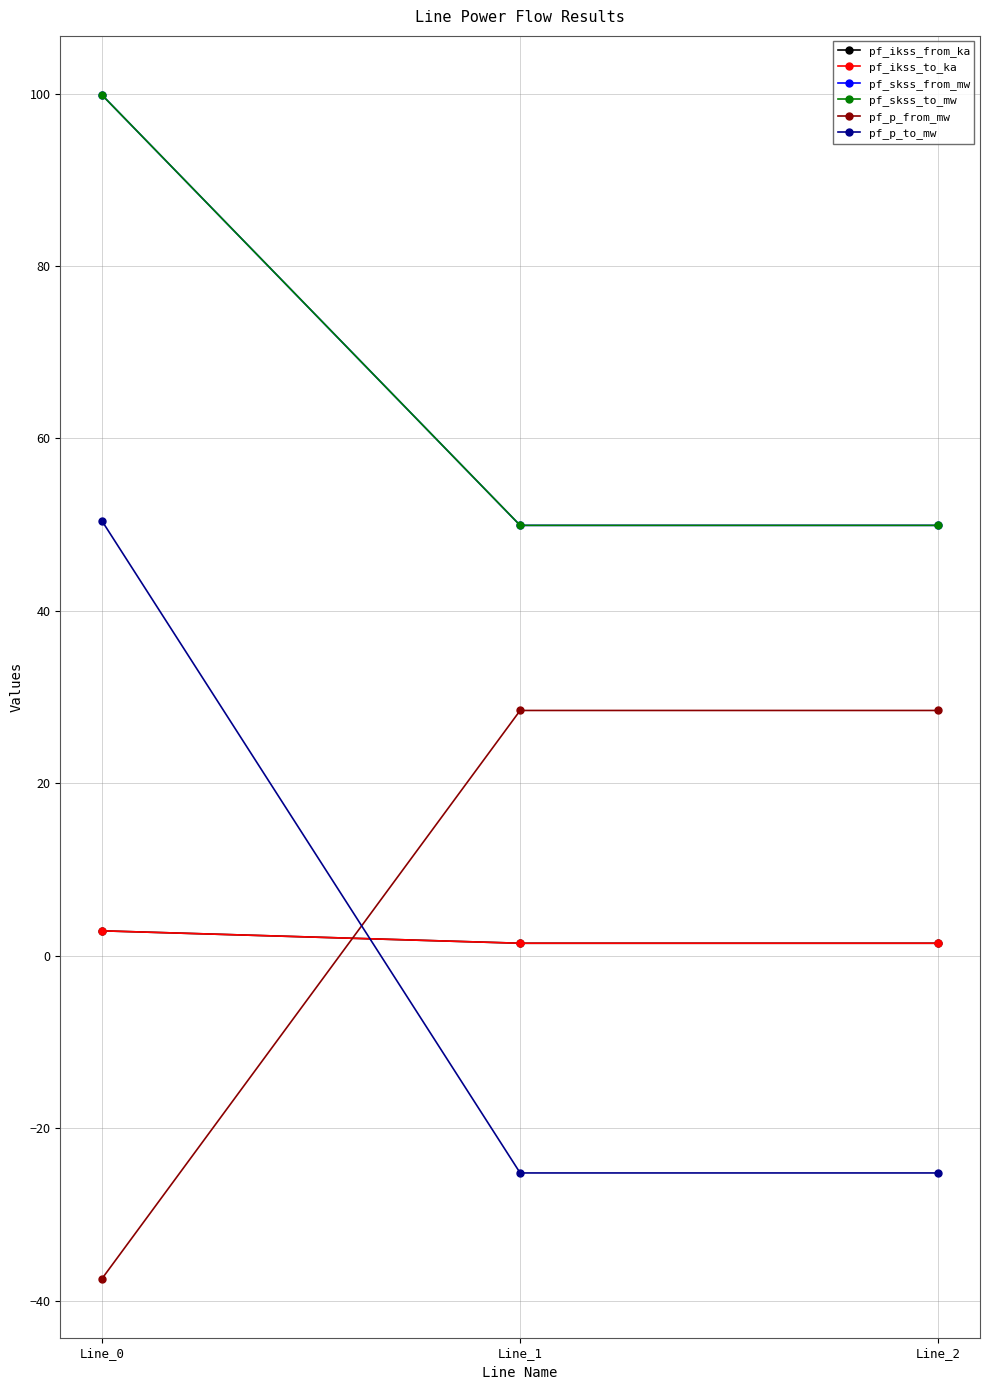

Is this an area chart (filled region under the line)?

No